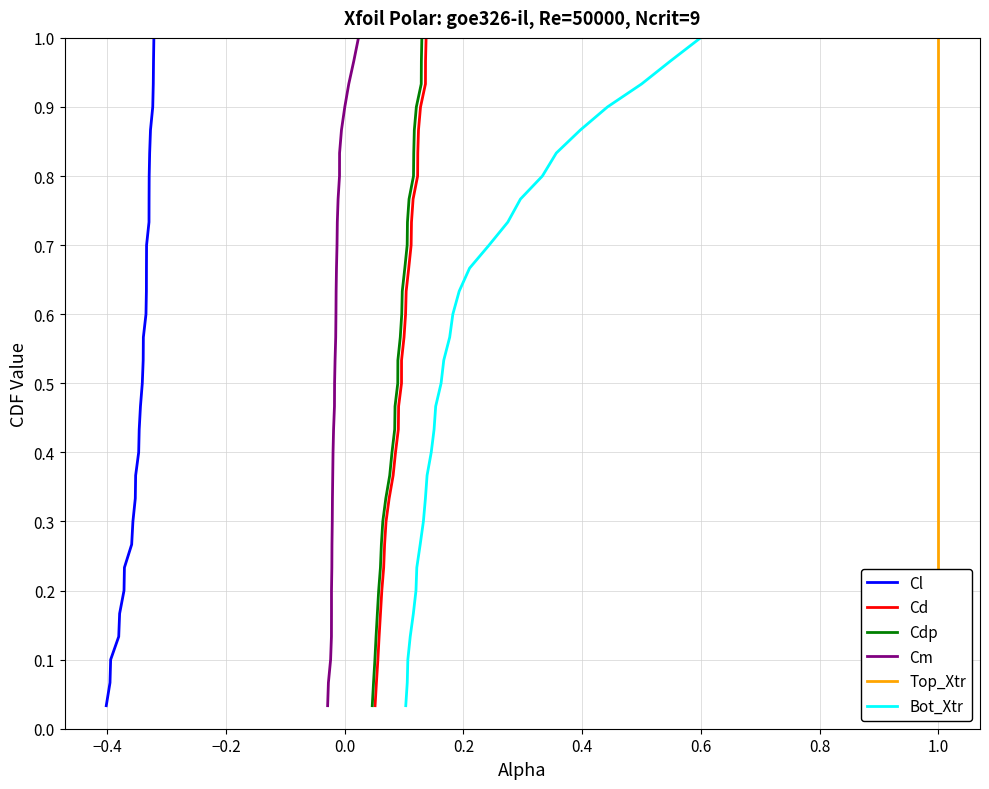

What is the difference between the maximum and minimum values in the Bot_Xtr series?

1.0